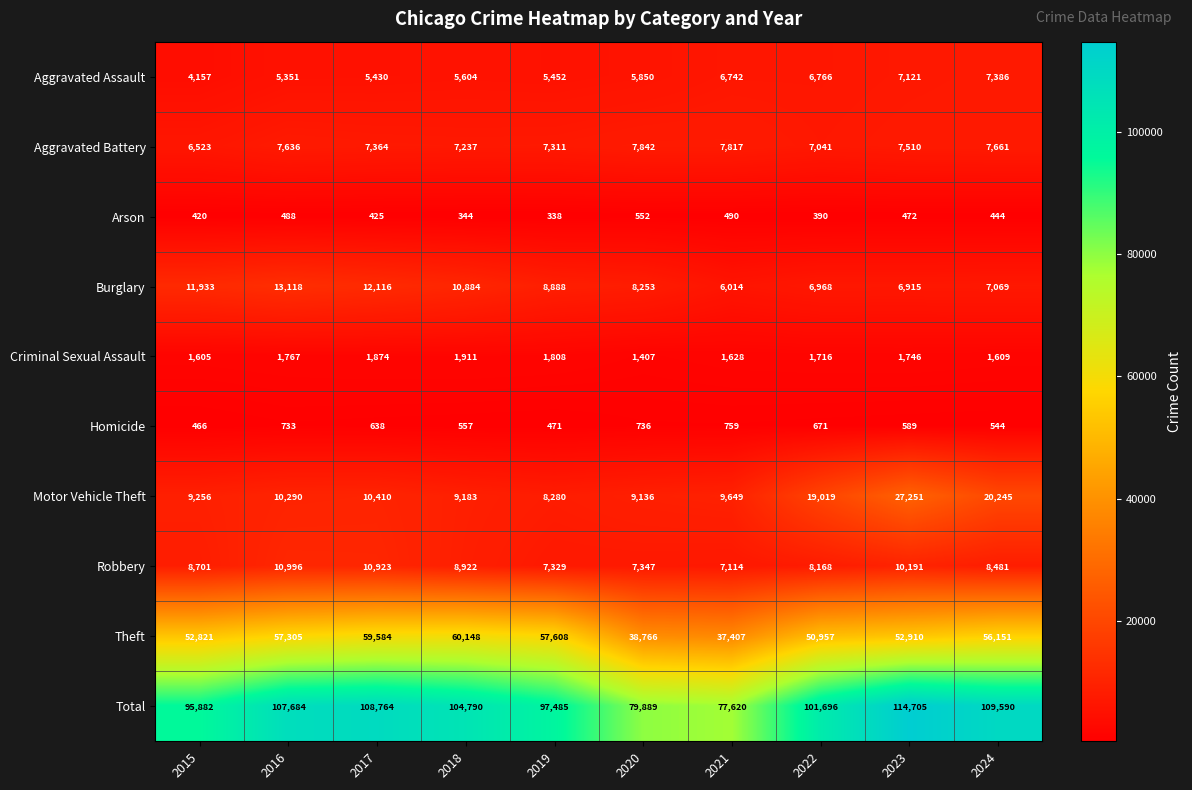

What value does the Arson series have at 2019, to the nearest 10?

340